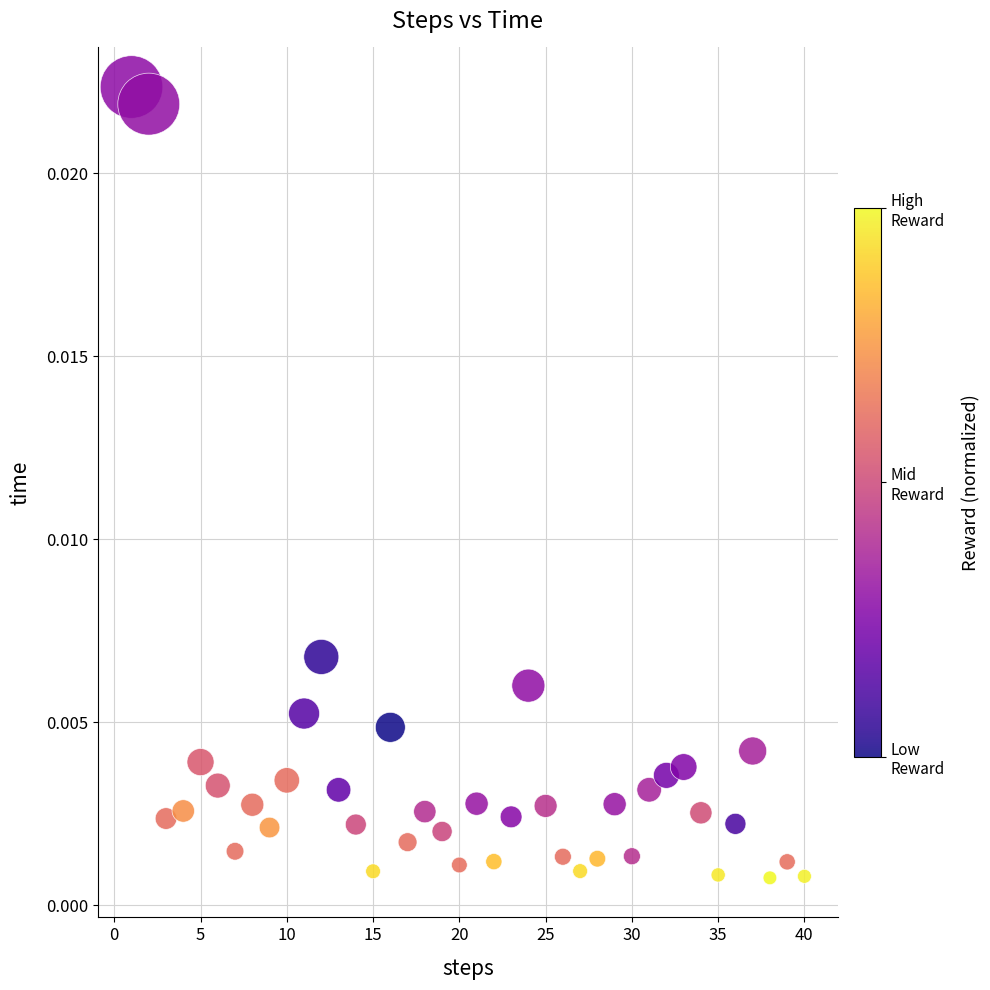

What is the range of X values (max minus min)?

39.0